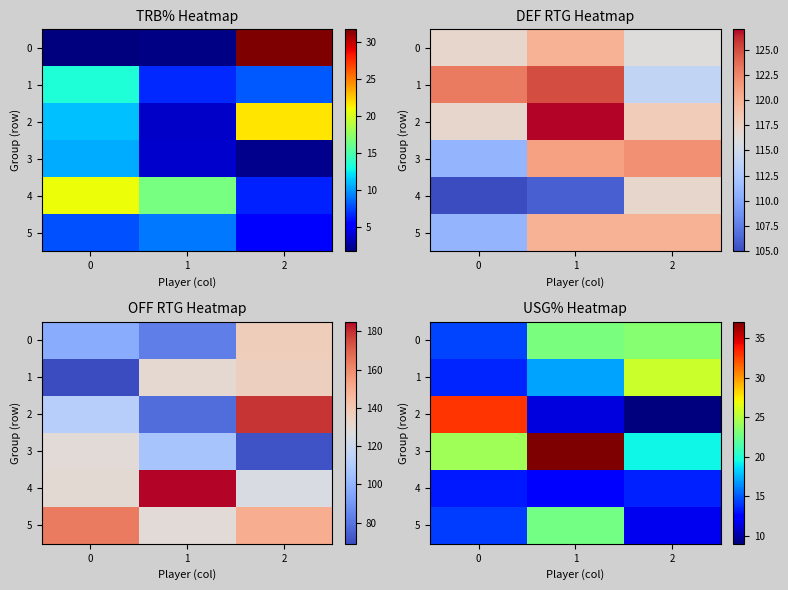

What is the difference between the maximum and minimum values in the 5 series?

11.0